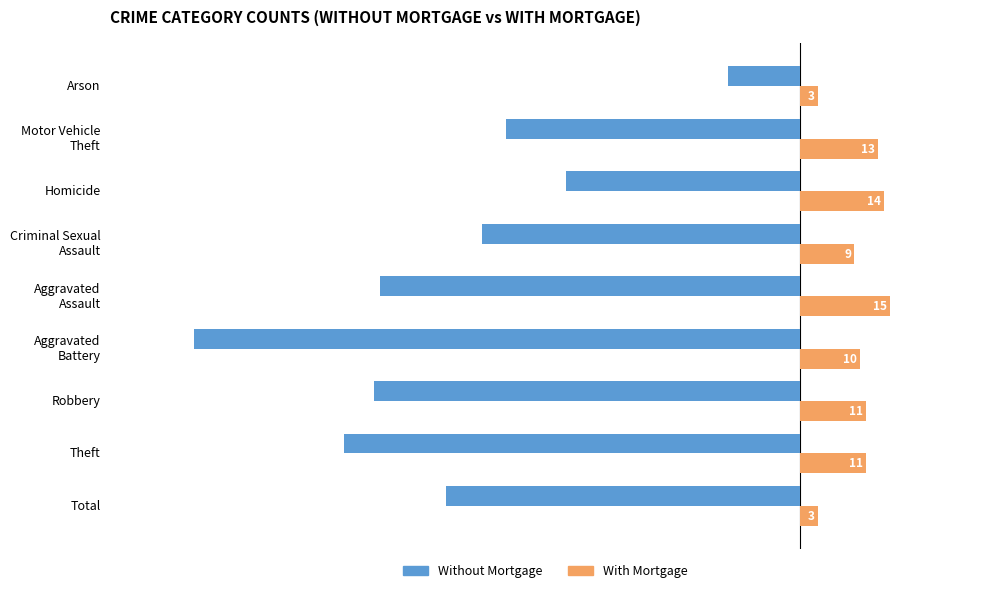

What is the difference between the second highest and minimum values in the With Mortgage series?

11